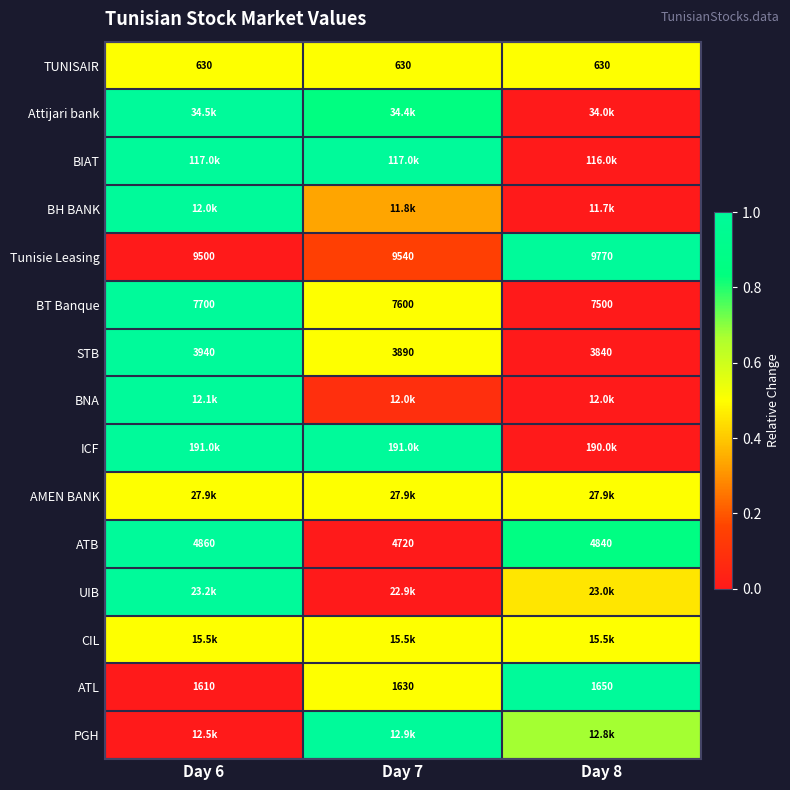

At how many categories does at least one series exceed 0?

3